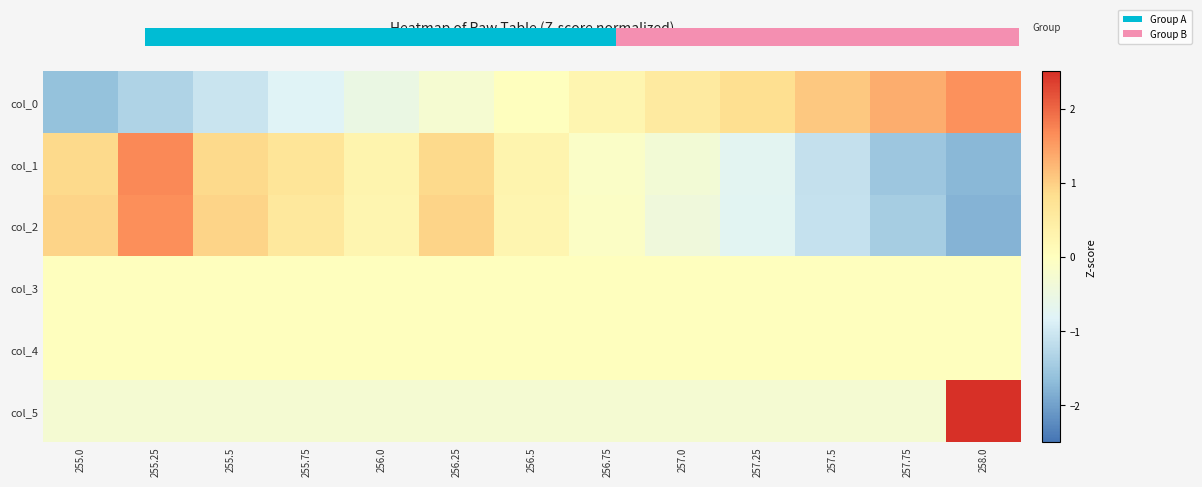

Reading left to right, transcribe all the data shown in this chart.

col_0: 255.0=-1.6	255.25=-1.3	255.5=-1.1	255.75=-0.8	256.0=-0.5	256.25=-0.3	256.5=0.0	256.75=0.3	257.0=0.5	257.25=0.8	257.5=1.1	257.75=1.3	258.0=1.6
col_1: 255.0=0.9	255.25=1.7	255.5=0.9	255.75=0.7	256.0=0.3	256.25=0.9	256.5=0.3	256.75=-0.1	257.0=-0.3	257.25=-0.7	257.5=-1.1	257.75=-1.5	258.0=-1.7
col_2: 255.0=0.9	255.25=1.6	255.5=0.9	255.75=0.6	256.0=0.3	256.25=0.9	256.5=0.3	256.75=-0.1	257.0=-0.4	257.25=-0.8	257.5=-1.1	257.75=-1.4	258.0=-1.8
col_3: 255.0=0.0	255.25=0.0	255.5=0.0	255.75=0.0	256.0=0.0	256.25=0.0	256.5=0.0	256.75=0.0	257.0=0.0	257.25=0.0	257.5=0.0	257.75=0.0	258.0=0.0
col_4: 255.0=0.0	255.25=0.0	255.5=0.0	255.75=0.0	256.0=0.0	256.25=0.0	256.5=0.0	256.75=0.0	257.0=0.0	257.25=0.0	257.5=0.0	257.75=0.0	258.0=0.0
col_5: 255.0=-0.3	255.25=-0.3	255.5=-0.3	255.75=-0.3	256.0=-0.3	256.25=-0.3	256.5=-0.3	256.75=-0.3	257.0=-0.3	257.25=-0.3	257.5=-0.3	257.75=-0.3	258.0=3.5